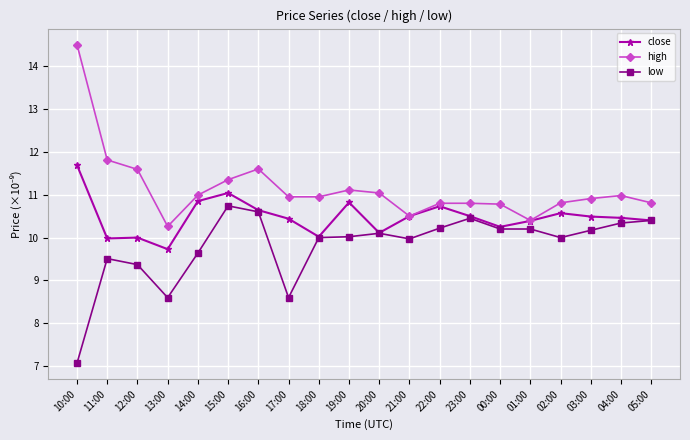

Read the low value at 16:00.

10.6